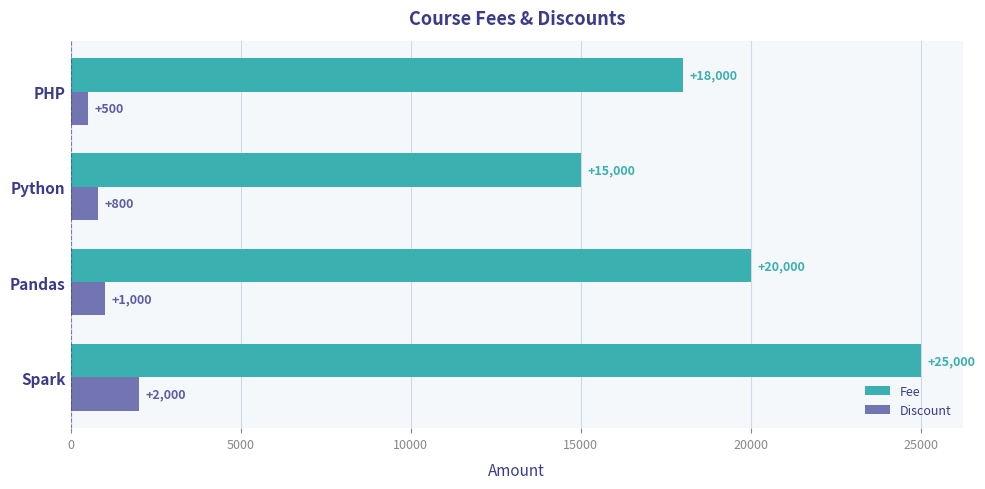

At which label is Fee closest to 20000?

Pandas